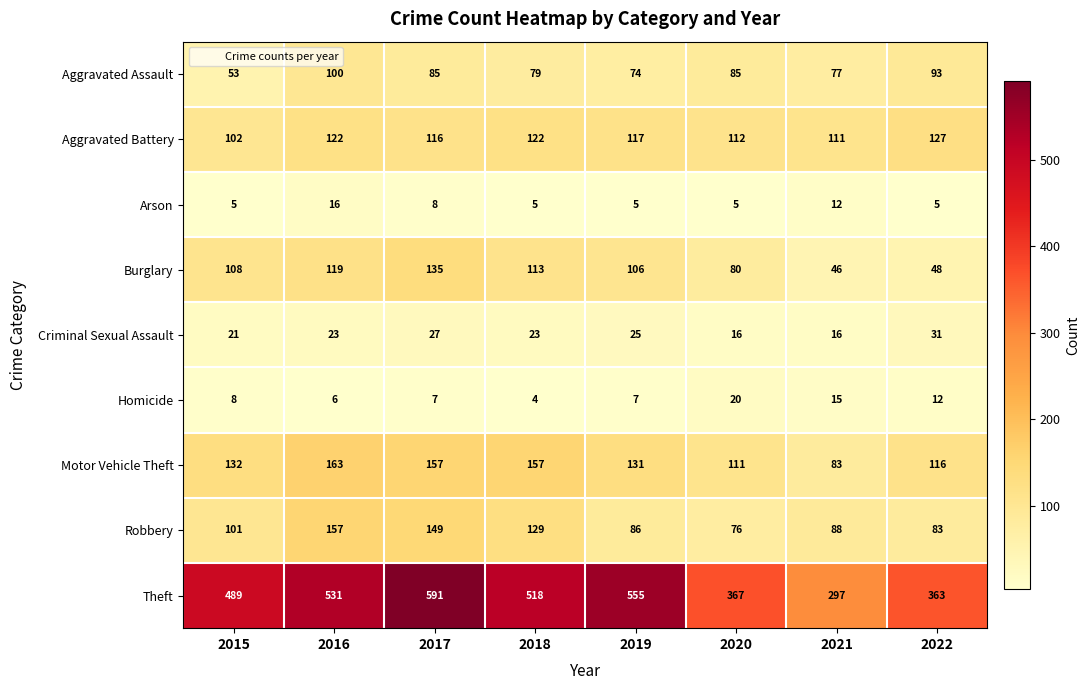

Is the value of Aggravated Battery at 2022 greater than the value of Criminal Sexual Assault at 2022?

Yes